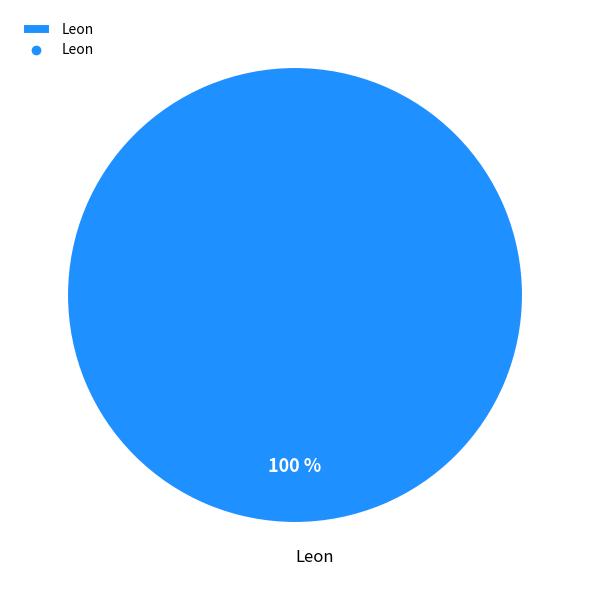

Which slice represents more than half of the pie?

Leon